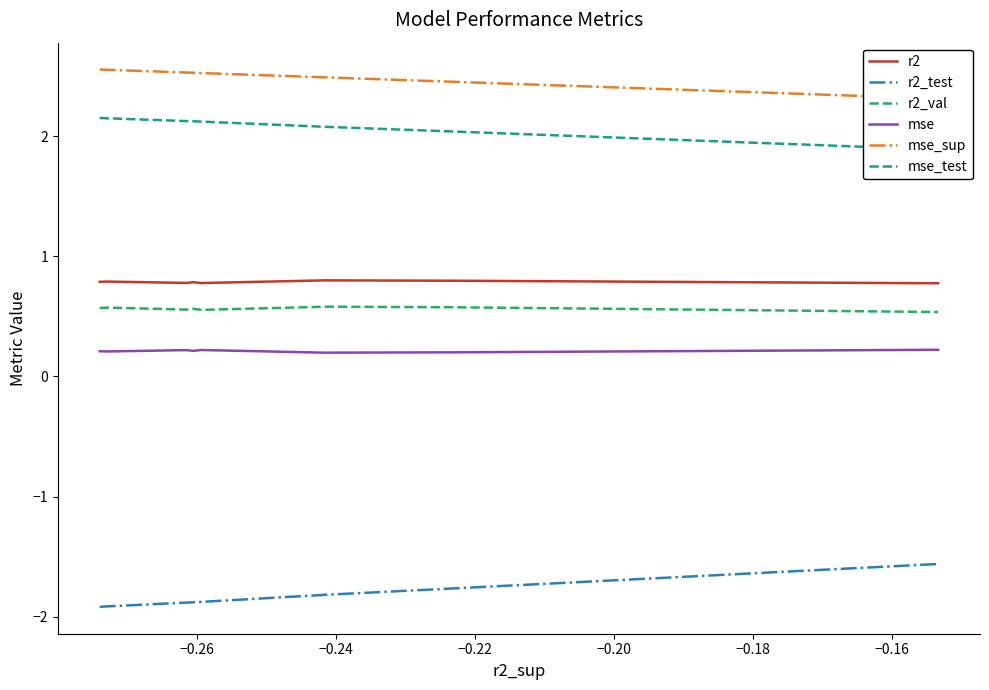

Is this an area chart (filled region under the line)?

No